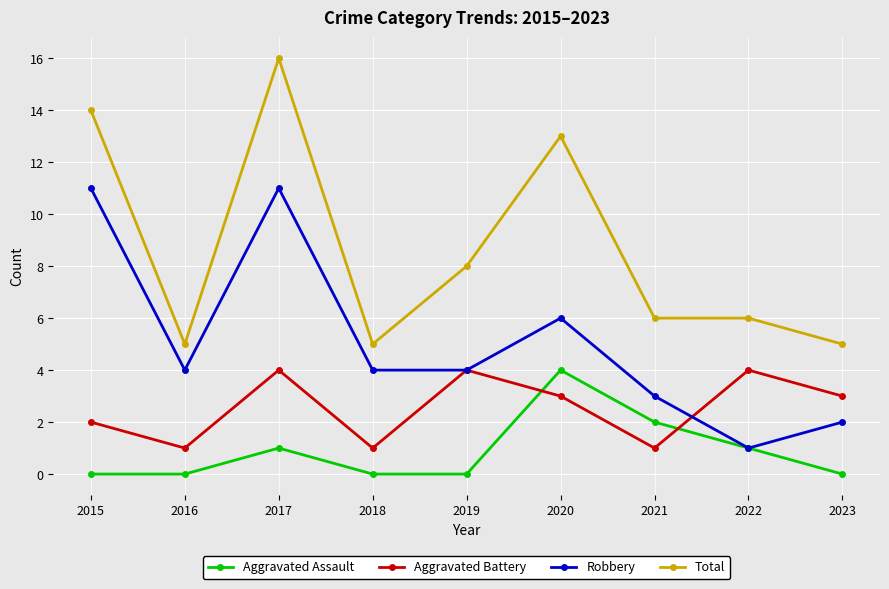

What is the maximum value for Robbery?

11